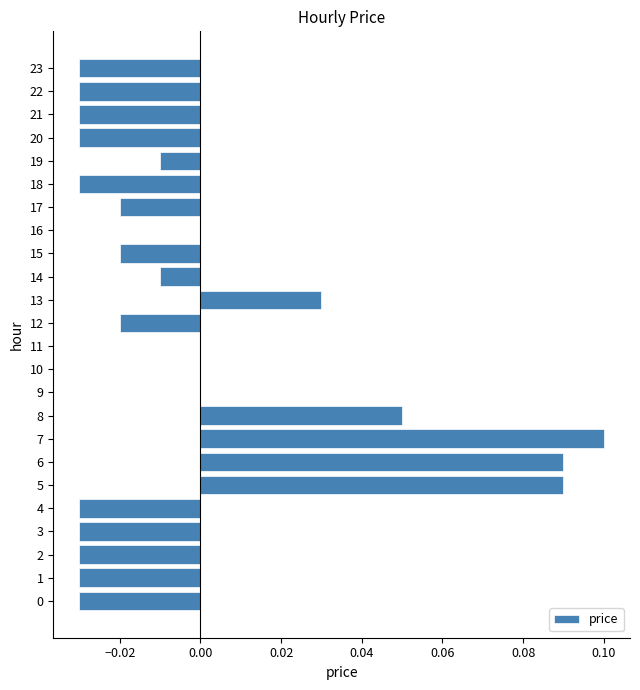

Is it true that the value at 23 is -0.0?

True